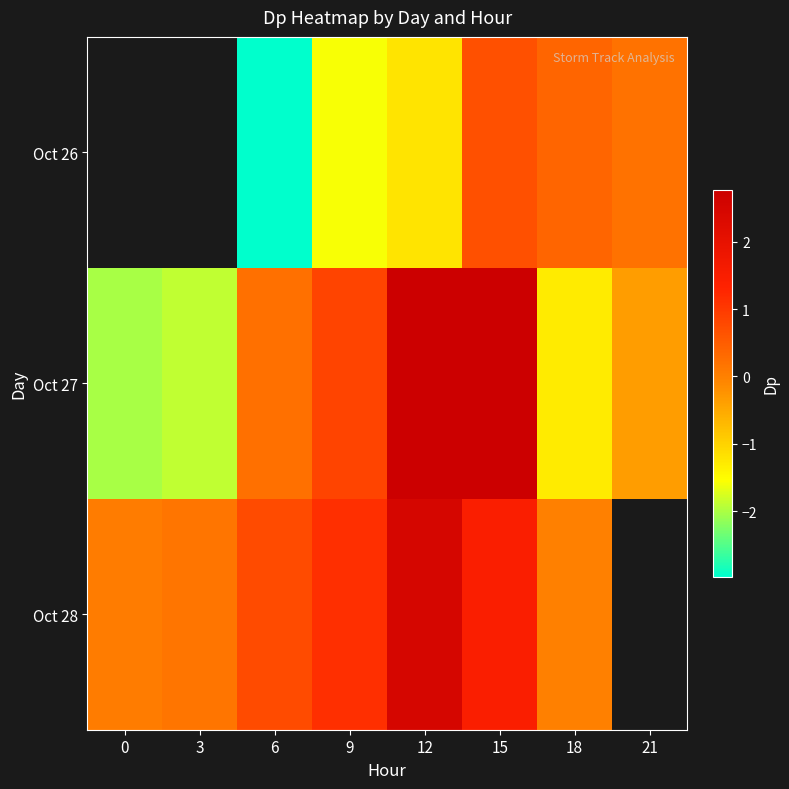

What is the lowest value of the Oct 27 series?

-2.0